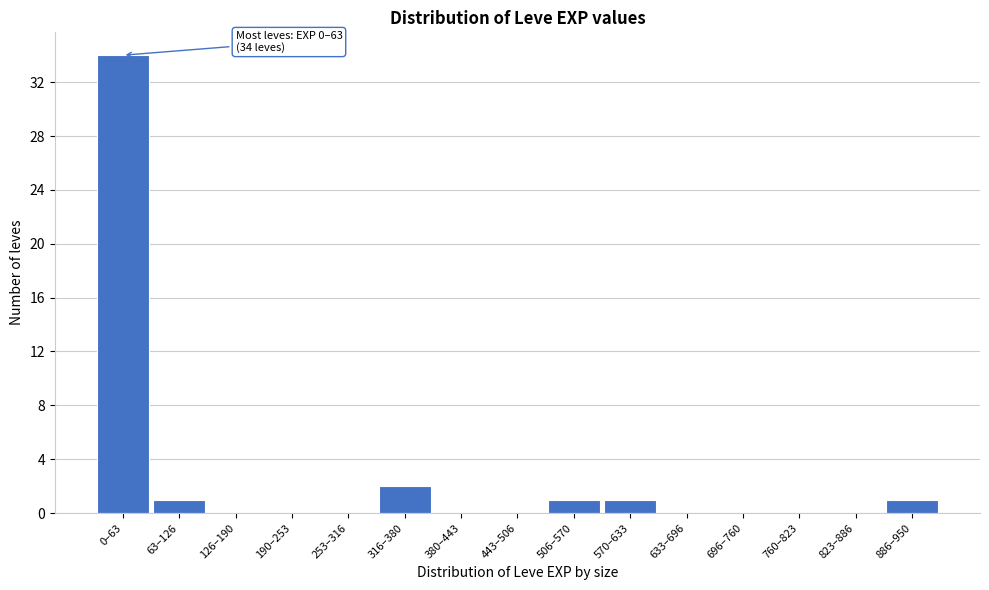

Reading left to right, transcribe all the data shown in this chart.

0–63=34	63–126=1	126–190=0	190–253=0	253–316=0	316–380=2	380–443=0	443–506=0	506–570=1	570–633=1	633–696=0	696–760=0	760–823=0	823–886=0	886–950=1